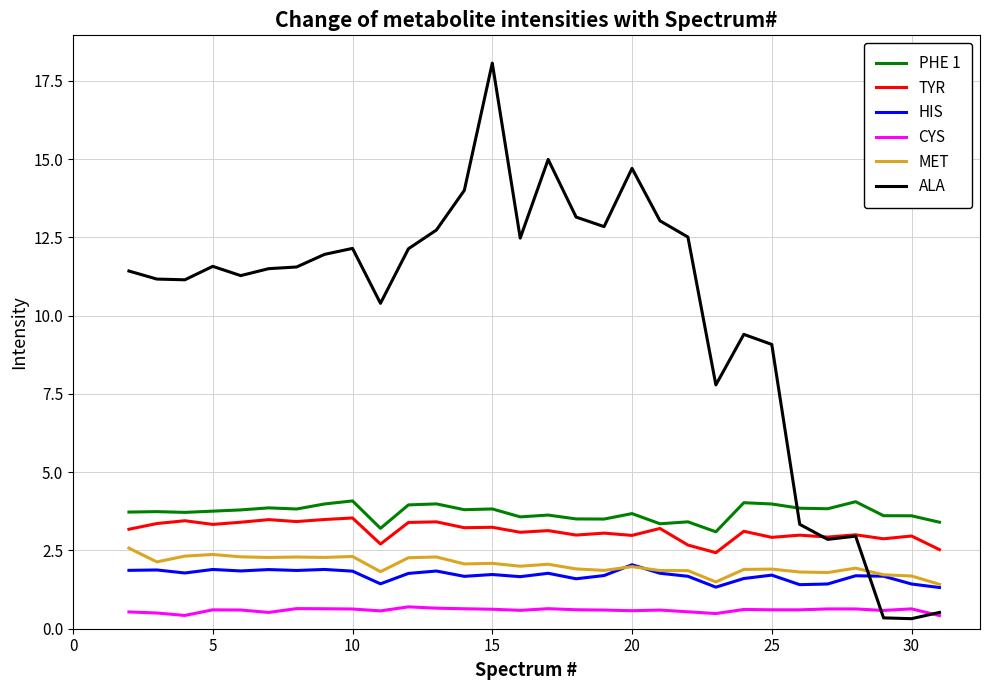

Which series has the largest range (max minus min)?

ALA